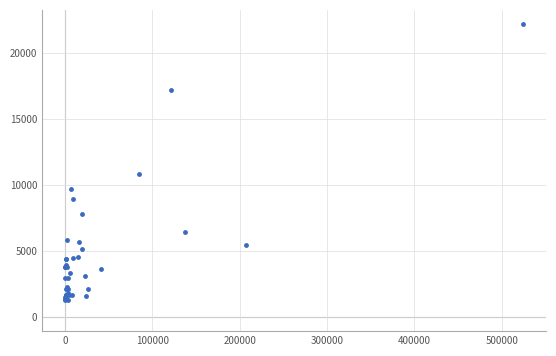

What Y value in the scatter plot is closest to 11708?

10818.3